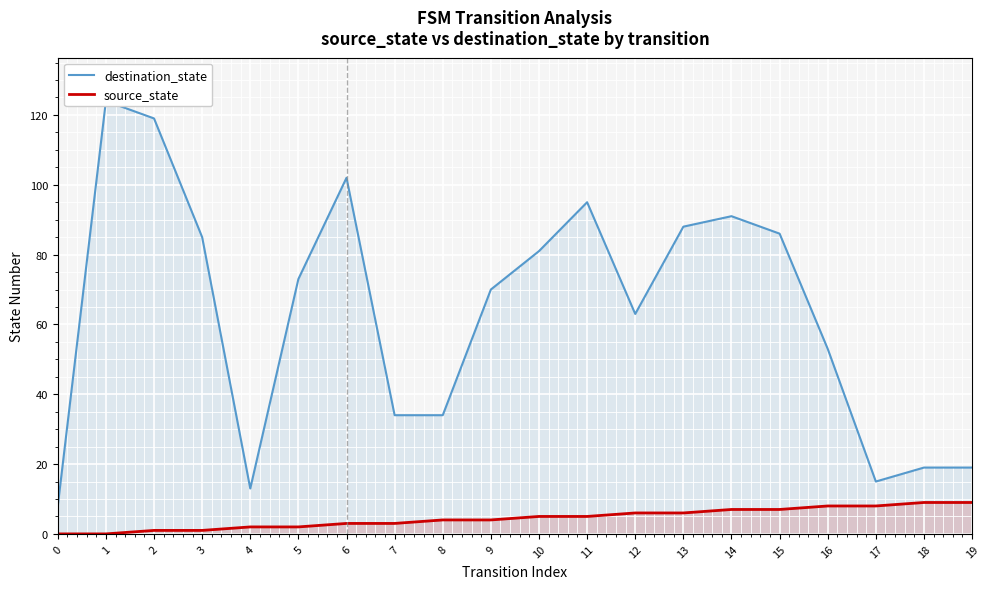

What is the difference between the maximum and second lowest values in the destination_state series?

111